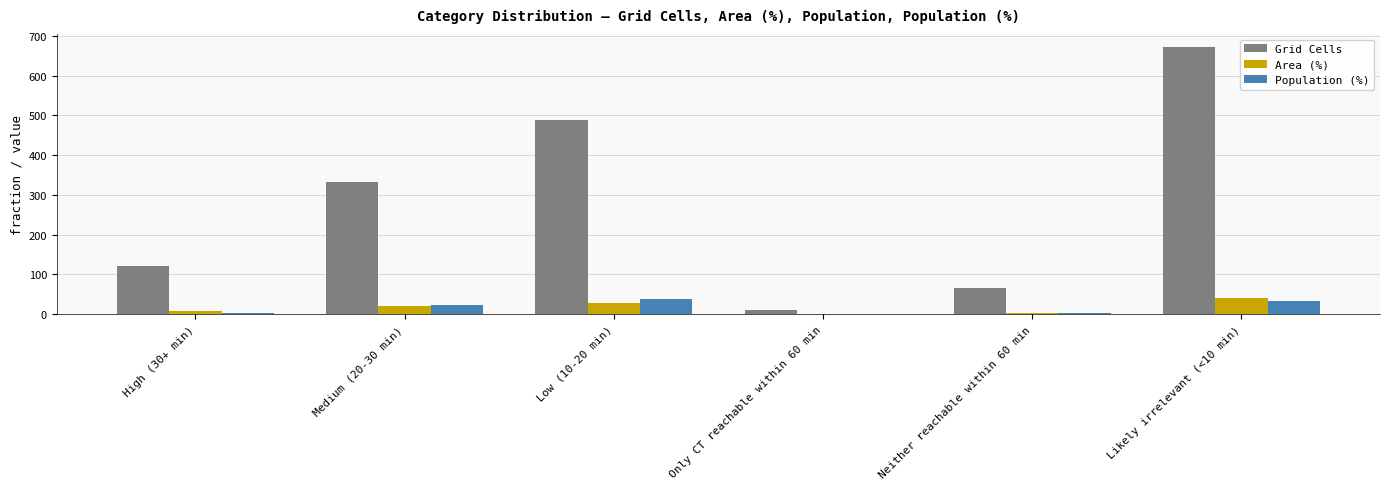

What are all the series names shown in the legend?

Grid Cells, Area (%), Population (%)